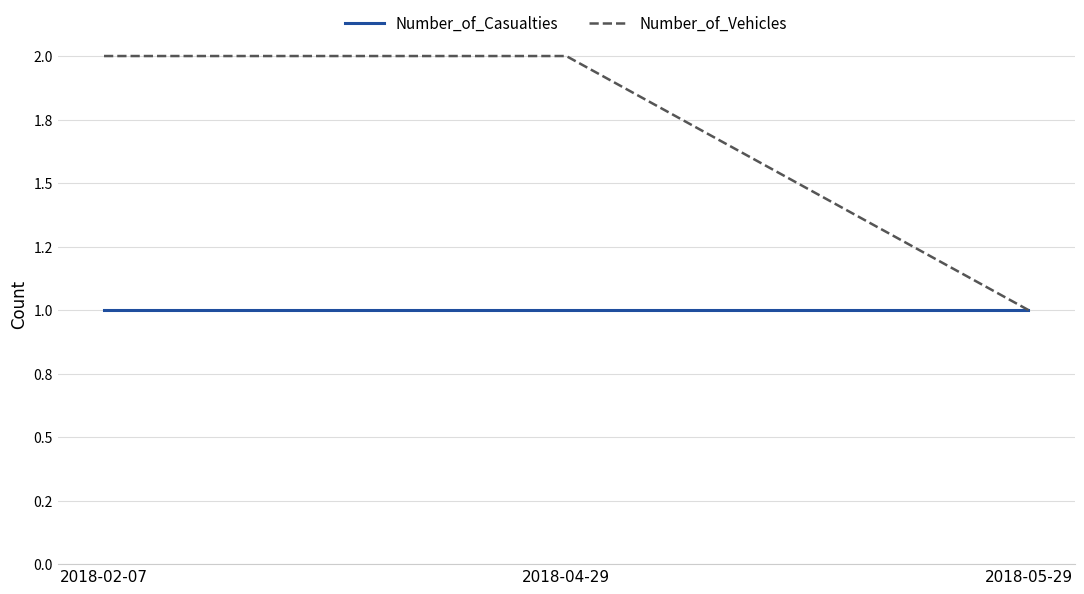

Does the chart have visible grid lines?

Yes